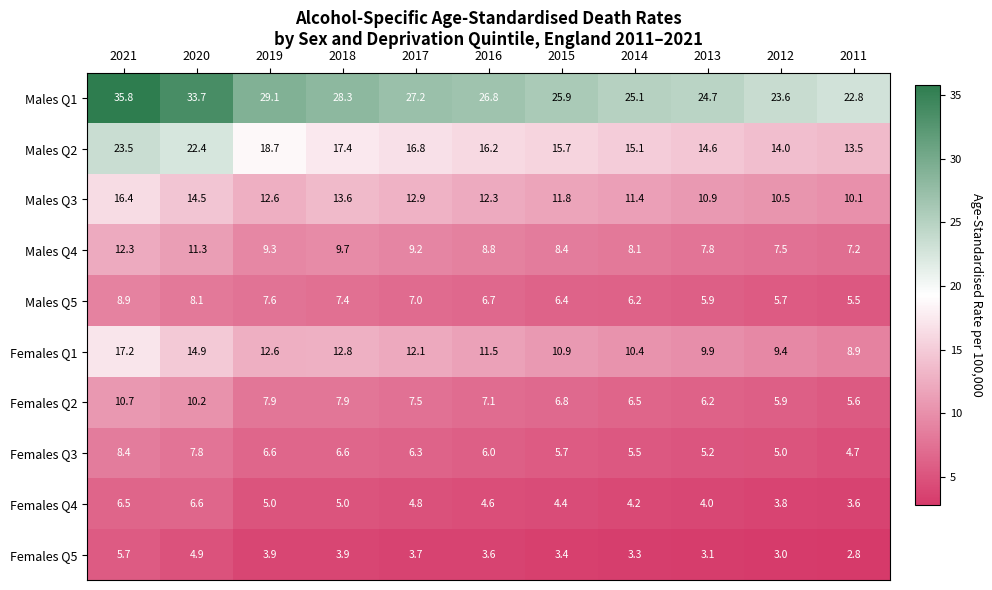

What is the total value across all series at 2017?

107.5